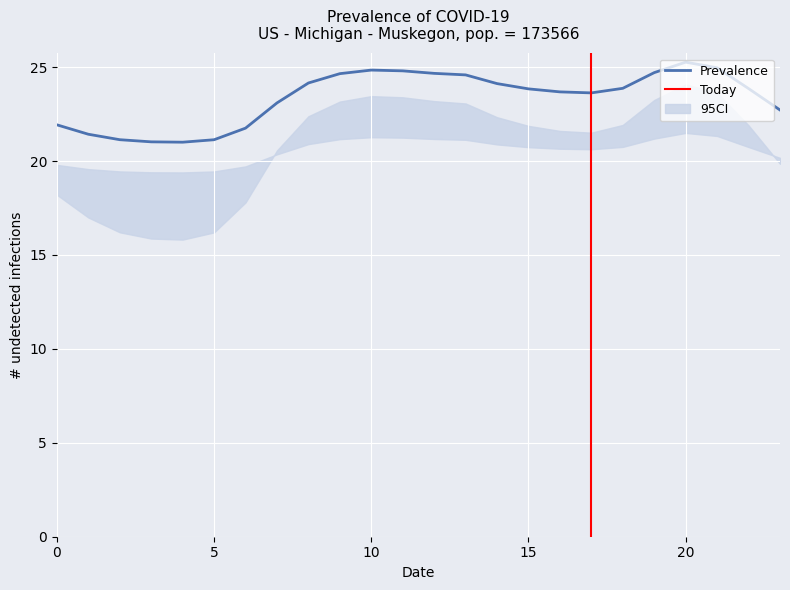

The Prevalence series shows 24.8 at 10. True or false?

True